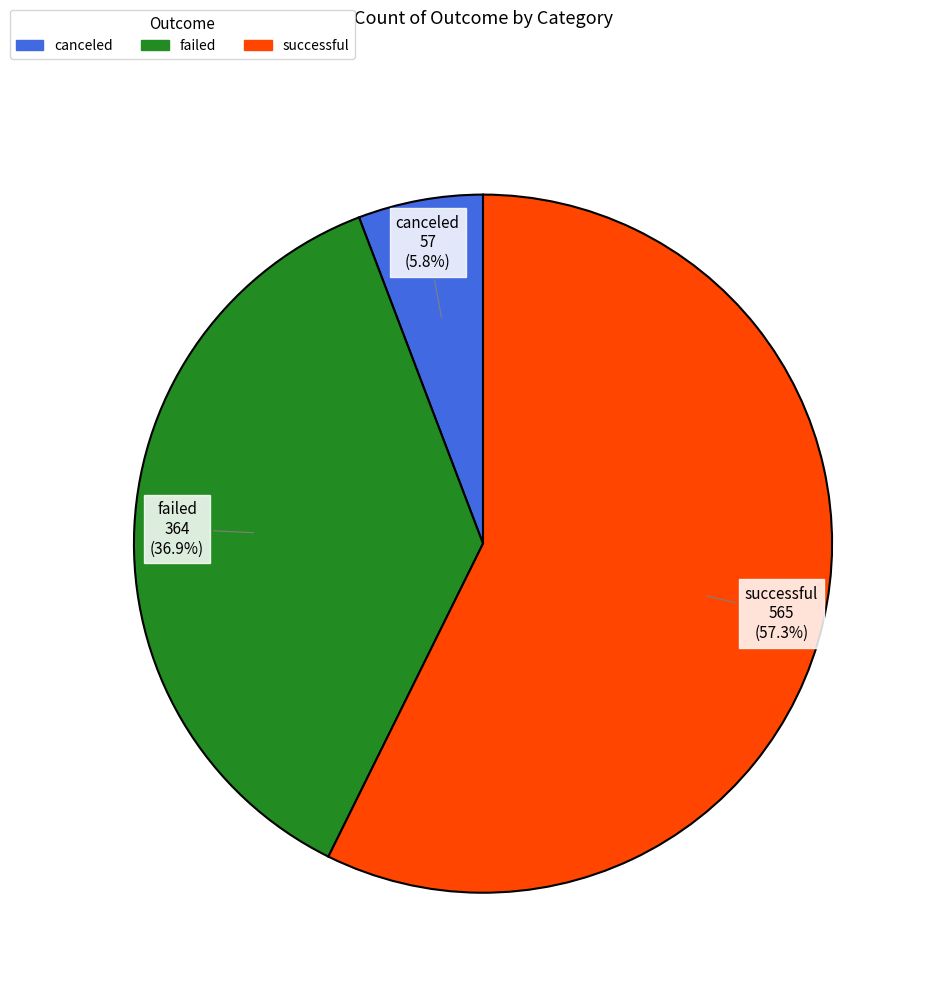

To the nearest percent, what is the average slice percentage?

33%